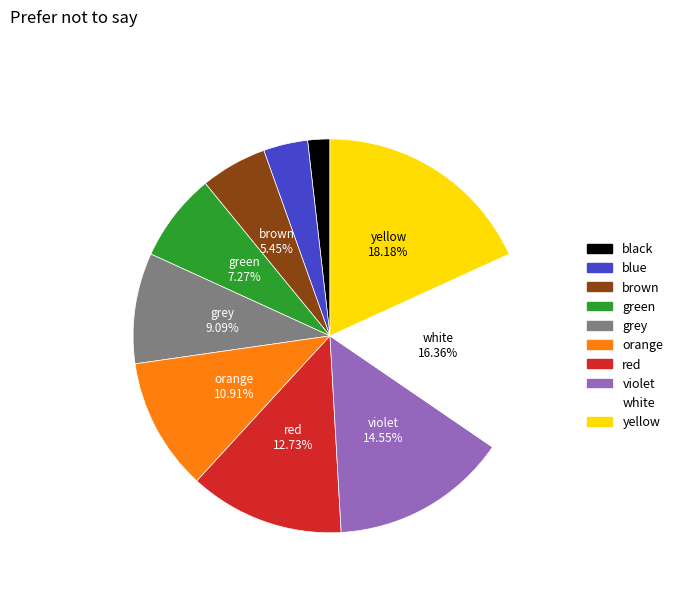

Is brown the majority of the pie?

No